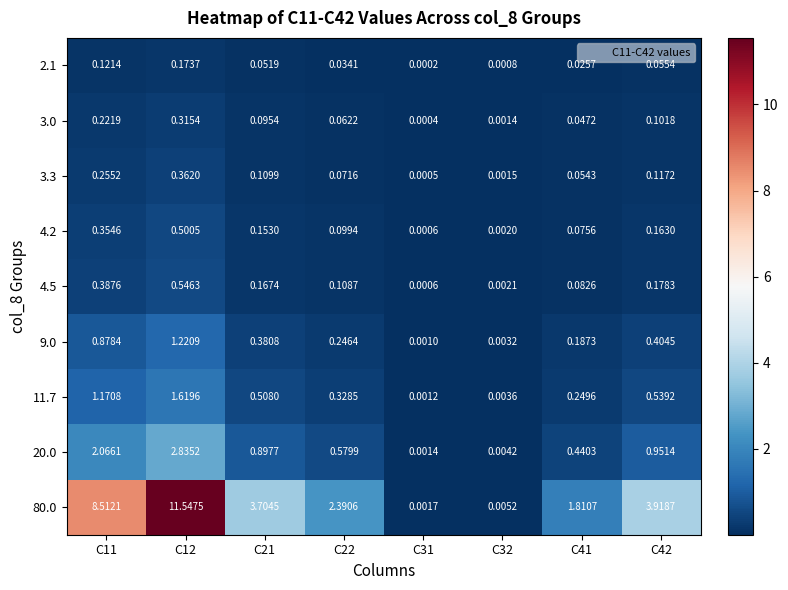

What is the maximum value shown in the chart?

11.5